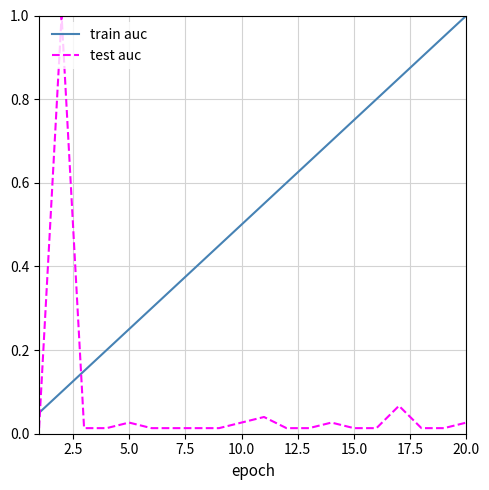

Rank the series by their average value, from lowest to highest.

test auc, train auc